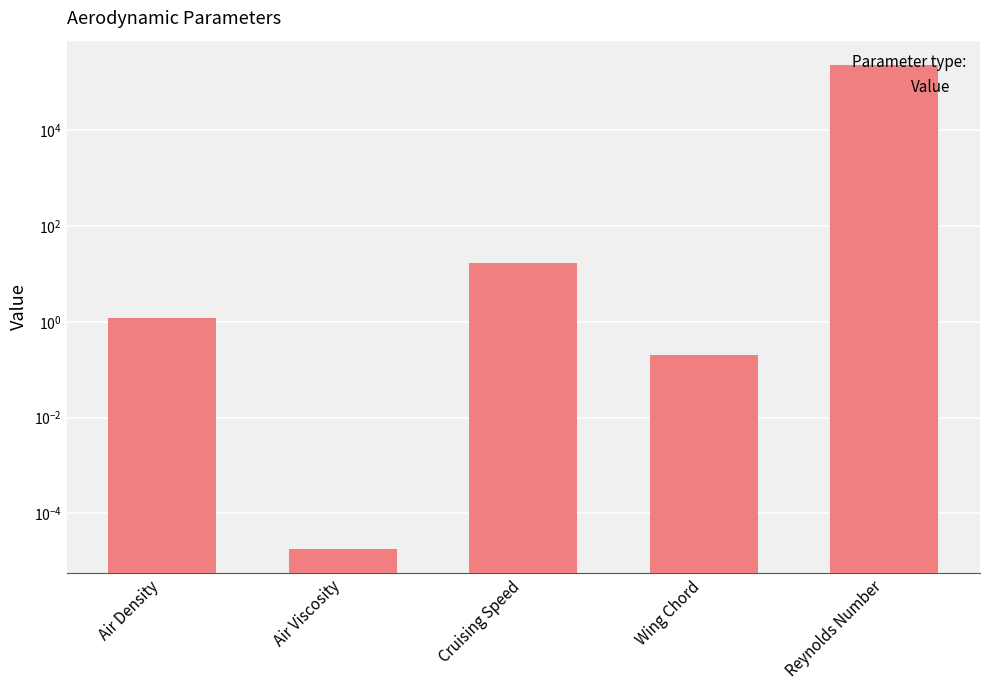

What position from the left is Air Viscosity?

2